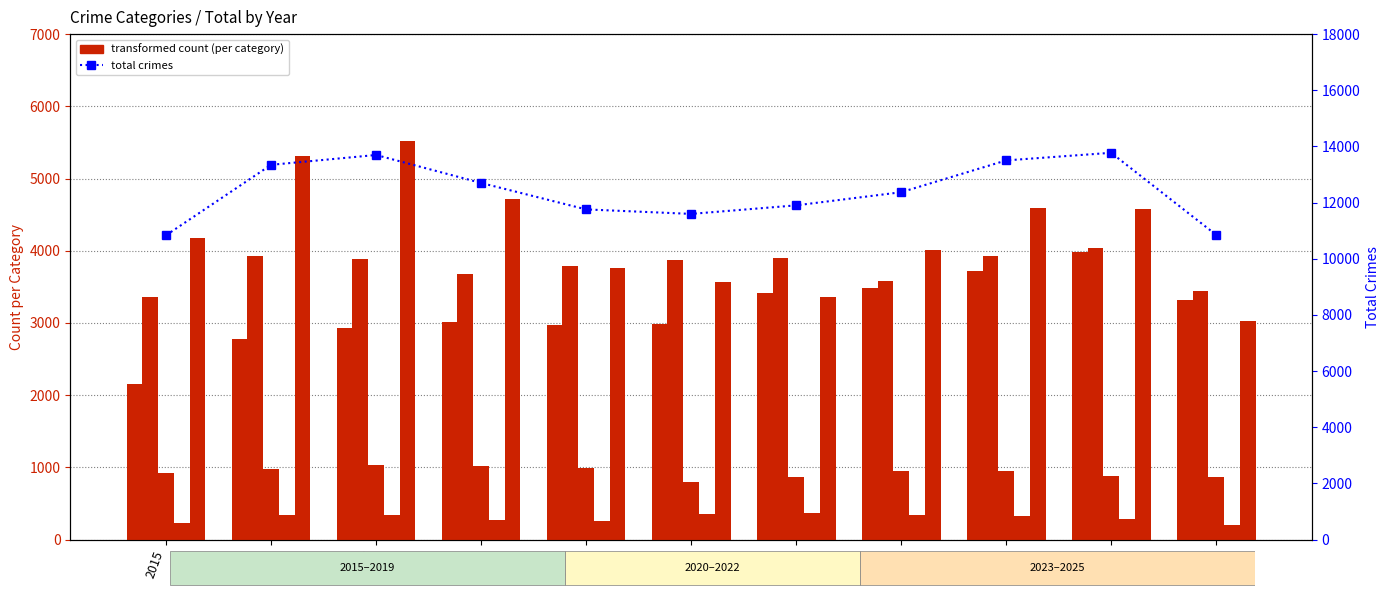

How many groups of bars are there?

11